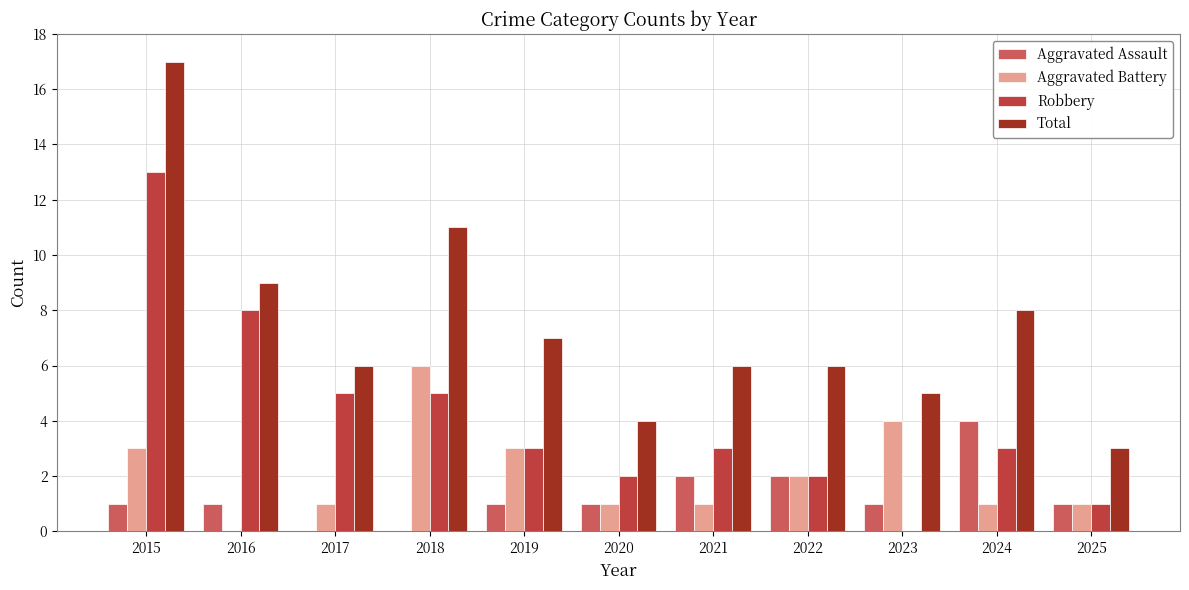

Is the value of Robbery at 2016 greater than the value of Total at 2015?

No